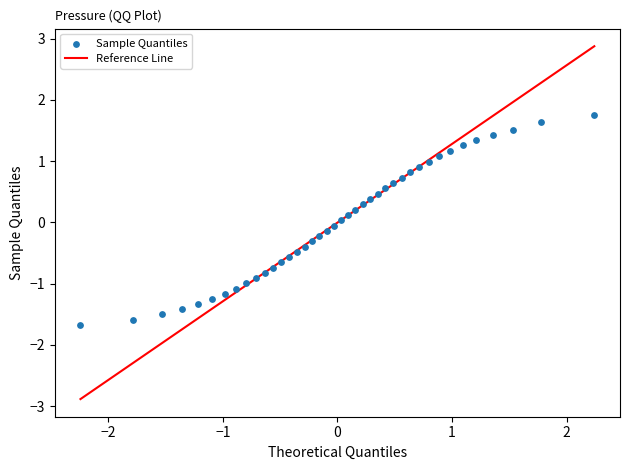

What is the range of X values (max minus min)?

4.5